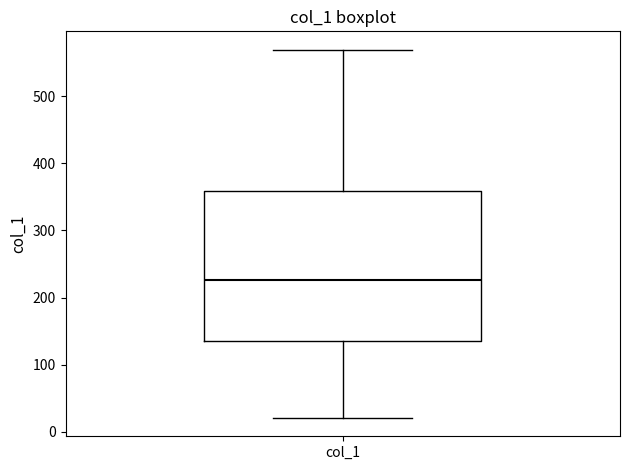

Where does the upper whisker of the box for col_1 end on the y-axis? The values are not printed on the chart, so give them approximately, as read against the axis.

570